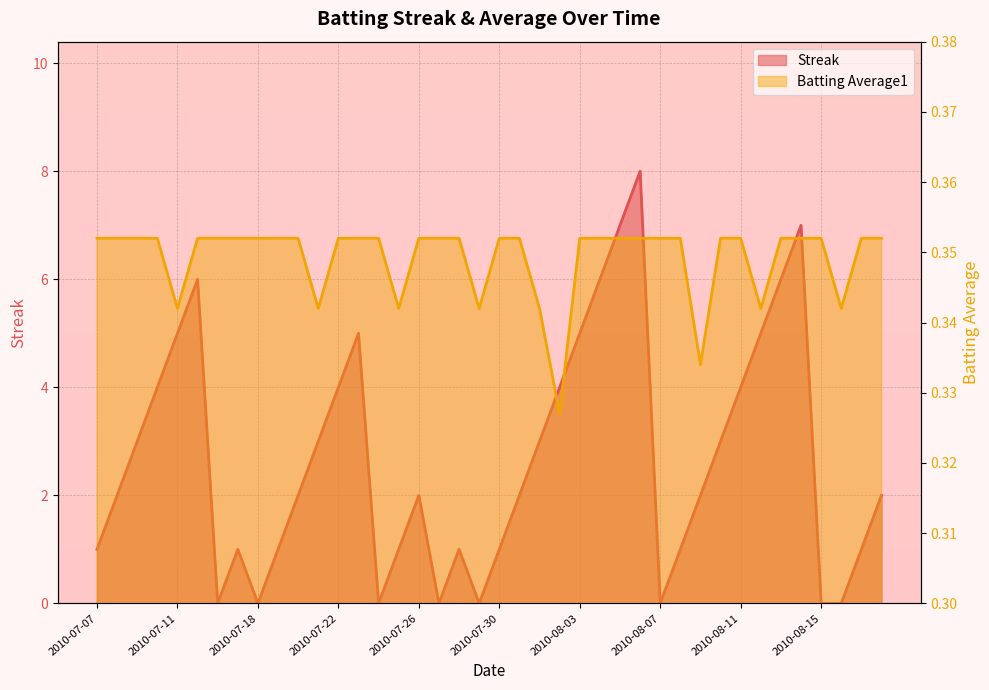

Reading left to right, list all the values displayed in this chart.

Streak: 1.0	2.0	3.0	4.0	5.0	6.0	0.0	1.0	0.0	1.0	2.0	3.0	4.0	5.0	0.0	1.0	2.0	0.0	1.0	0.0	1.0	2.0	3.0	4.0	5.0	6.0	7.0	8.0	0.0	1.0	2.0	3.0	4.0	5.0	6.0	7.0	0.0	0.0	1.0	2.0
Batting Average1: 0.4	0.4	0.4	0.4	0.3	0.4	0.4	0.4	0.4	0.4	0.4	0.3	0.4	0.4	0.4	0.3	0.4	0.4	0.4	0.3	0.4	0.4	0.3	0.3	0.4	0.4	0.4	0.4	0.4	0.4	0.3	0.4	0.4	0.3	0.4	0.4	0.4	0.3	0.4	0.4